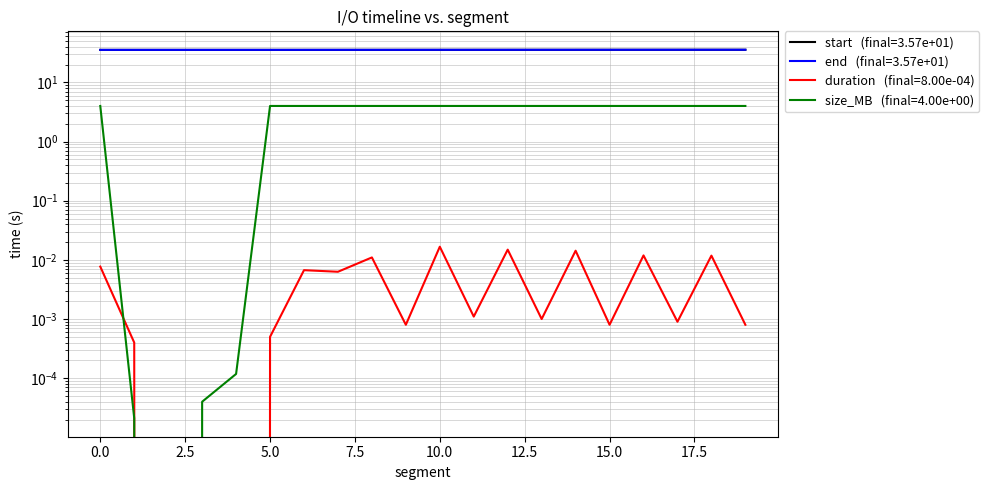

Is it true that duration equals 0.0 at 4?

True